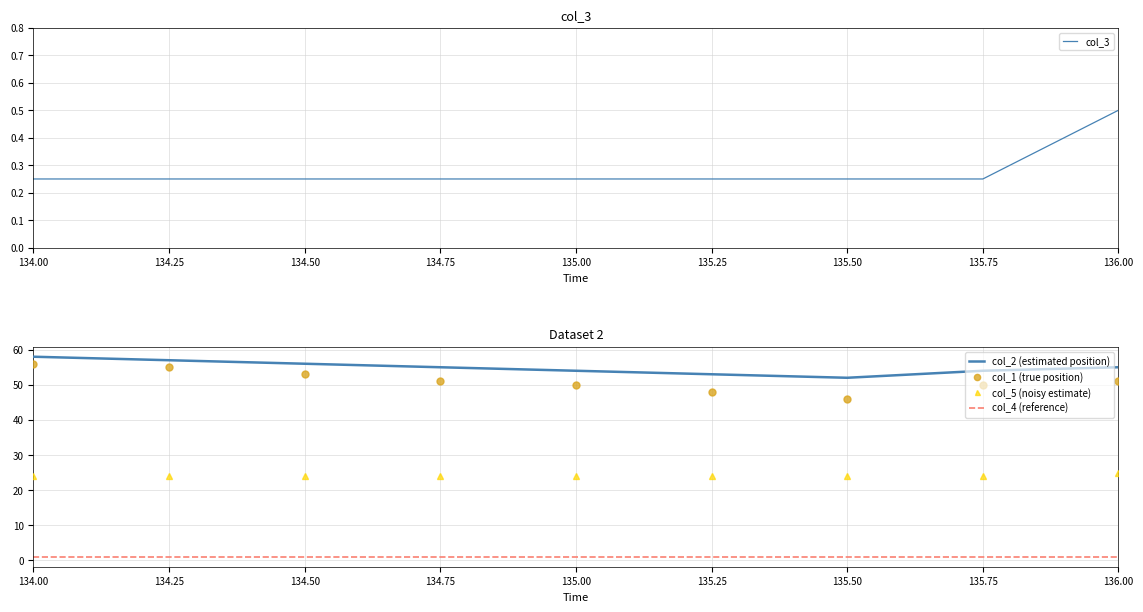

True or false: col_5 (noisy estimate) and col_1 (true position) cross at least once.

False